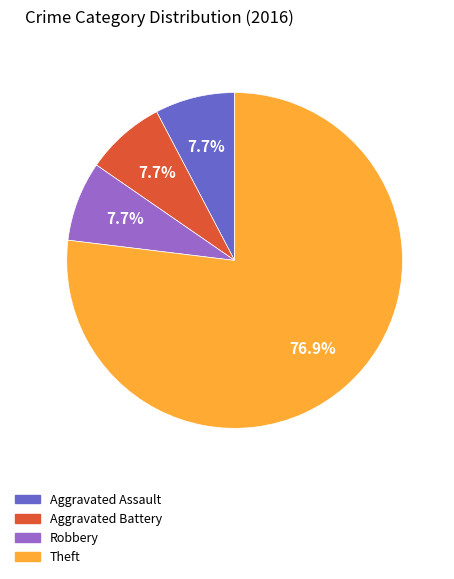

Does any single category account for the majority?

Yes